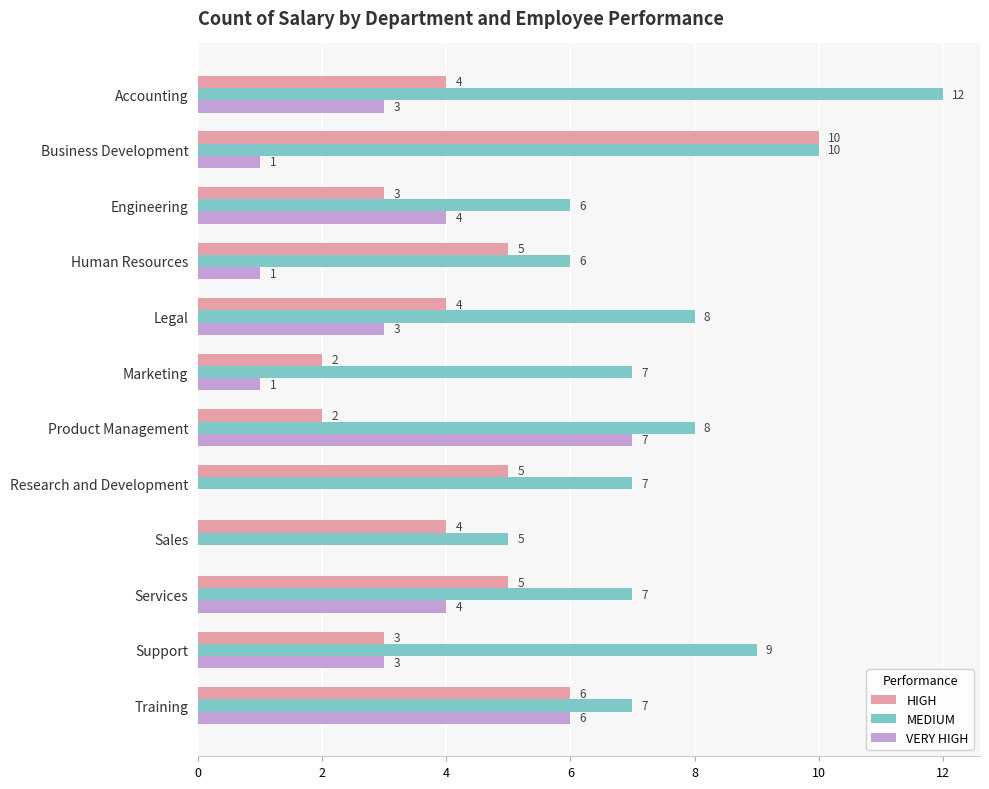

True or false: MEDIUM has a value of 1 at Research and Development.

False